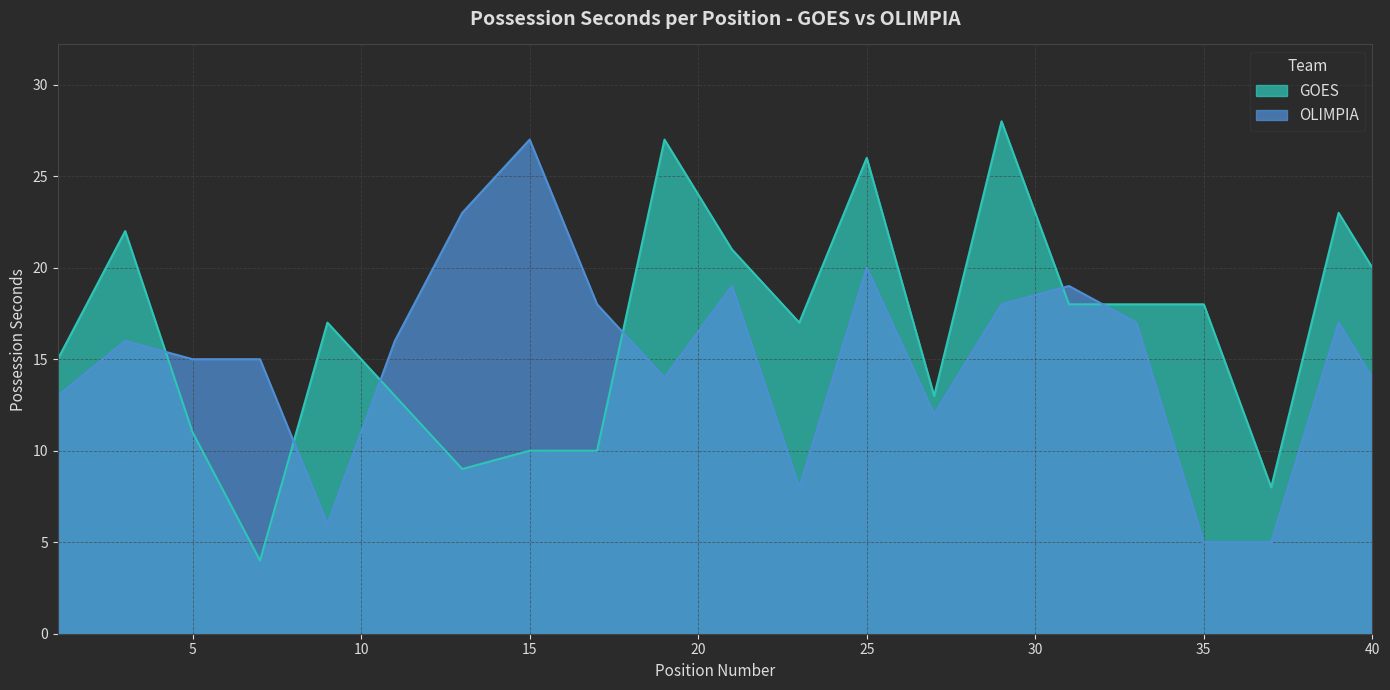

How many lines are shown in the chart?

2